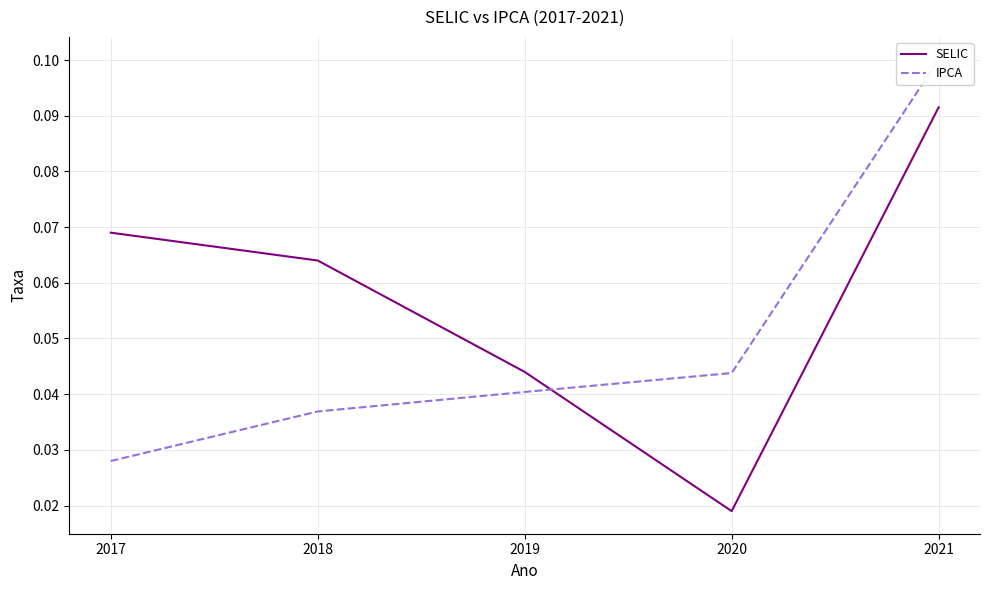

Where is IPCA nearest to the value 0?

2017